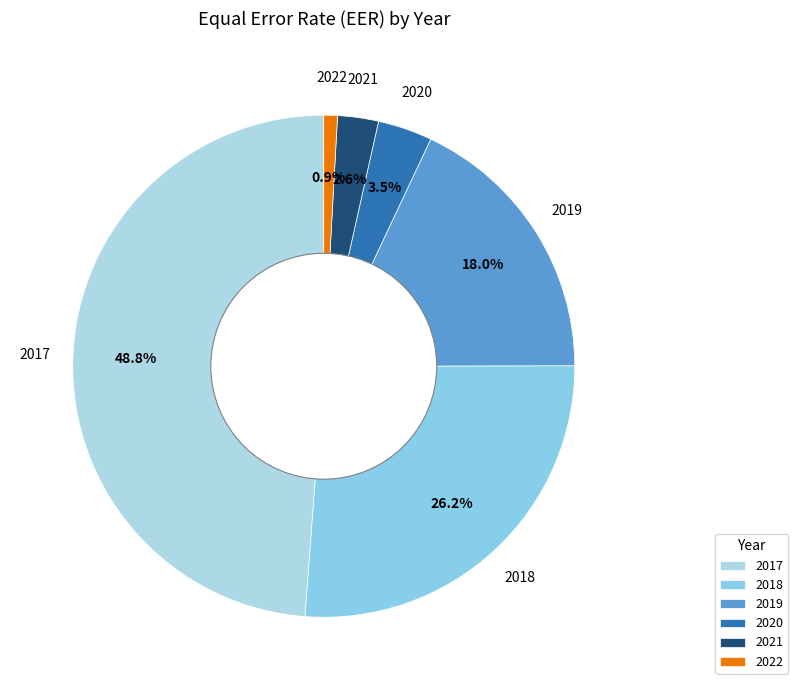

True or false: 2018 accounts for 26% of the total.

True